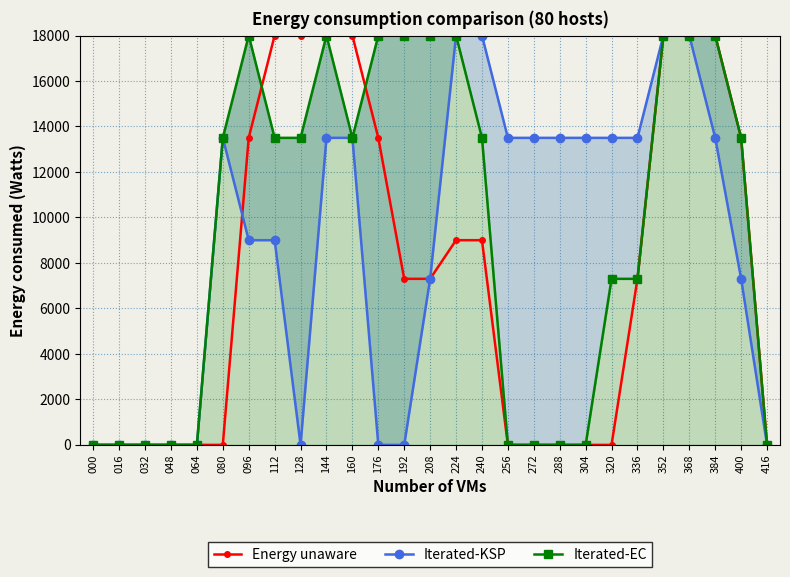

What are all the series names shown in the legend?

Energy unaware, Iterated-KSP, Iterated-EC